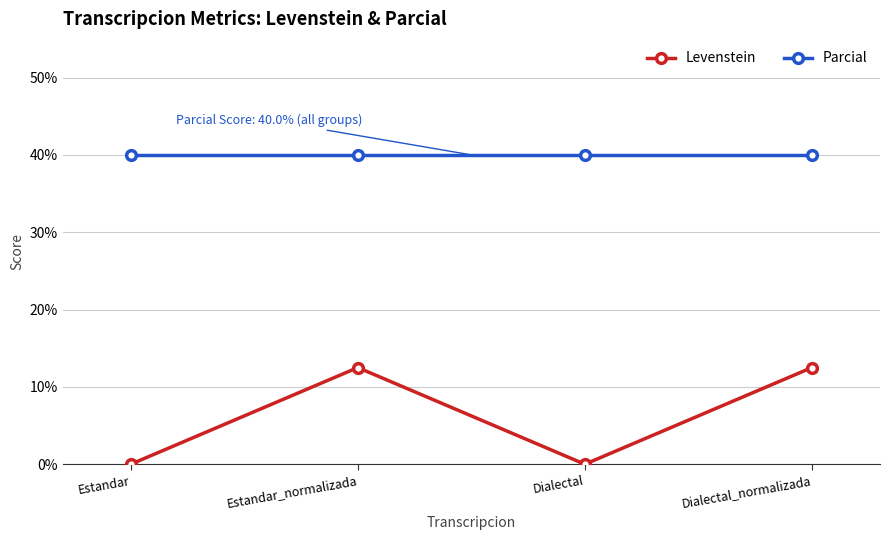

What is the difference between the maximum and minimum values in the Levenstein series?

12.5